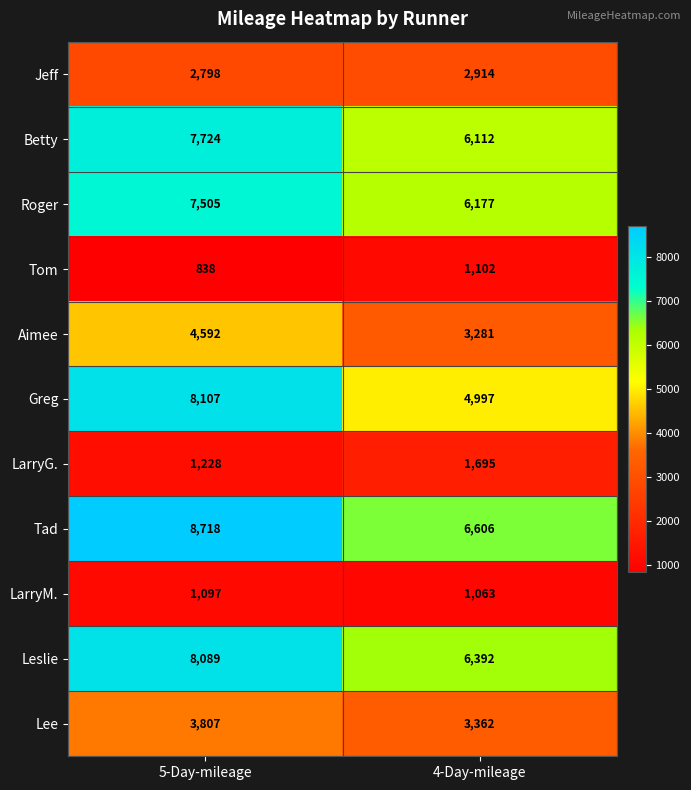

At how many categories does at least one series exceed 4551?

2